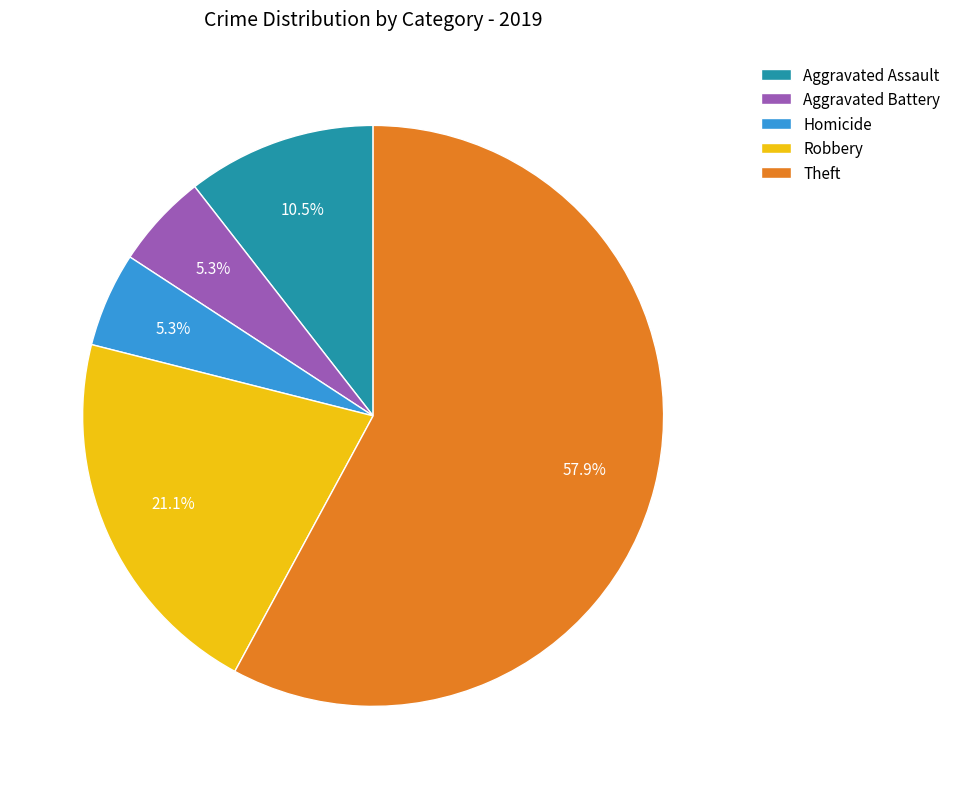

Combined, do Aggravated Assault and Robbery account for over 50%?

No